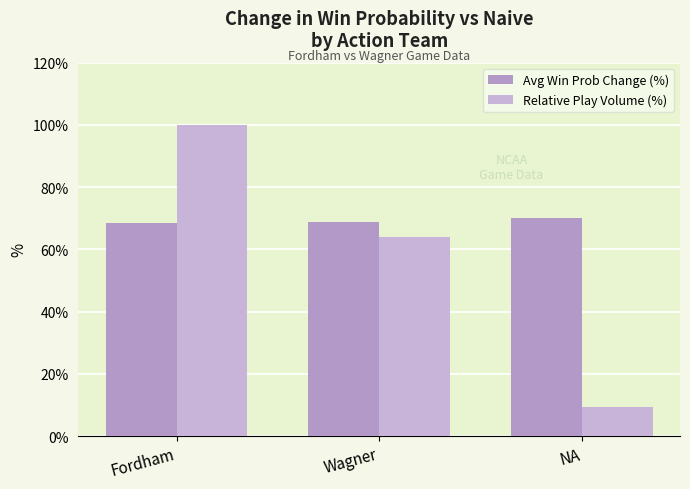

Are the bars horizontal?

No